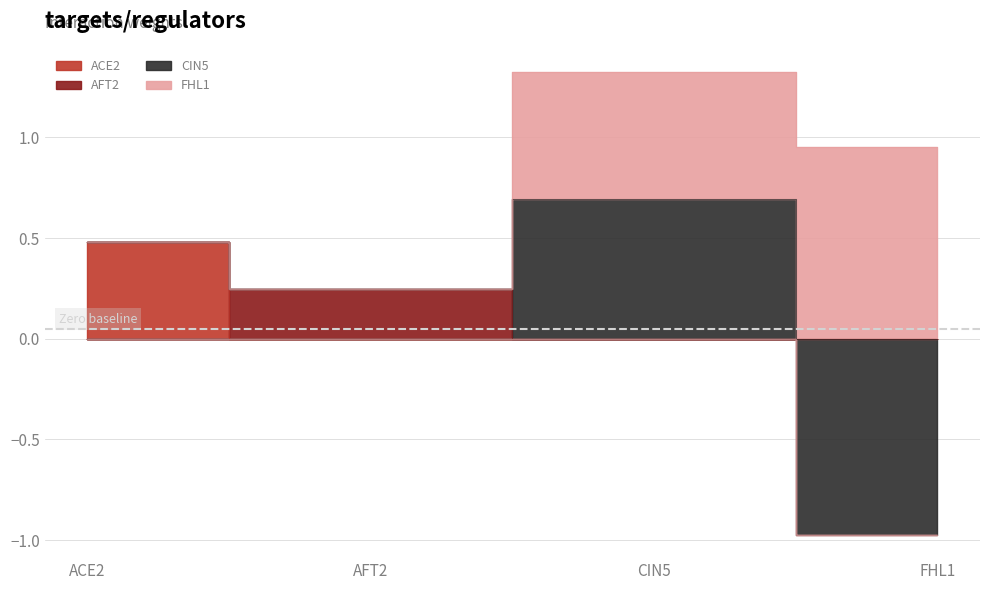

How many distinct data groups are displayed?

4